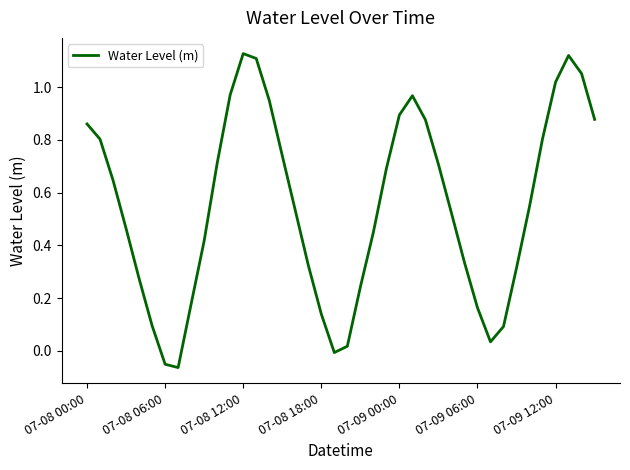

What is the difference between the maximum and minimum values?

1.2